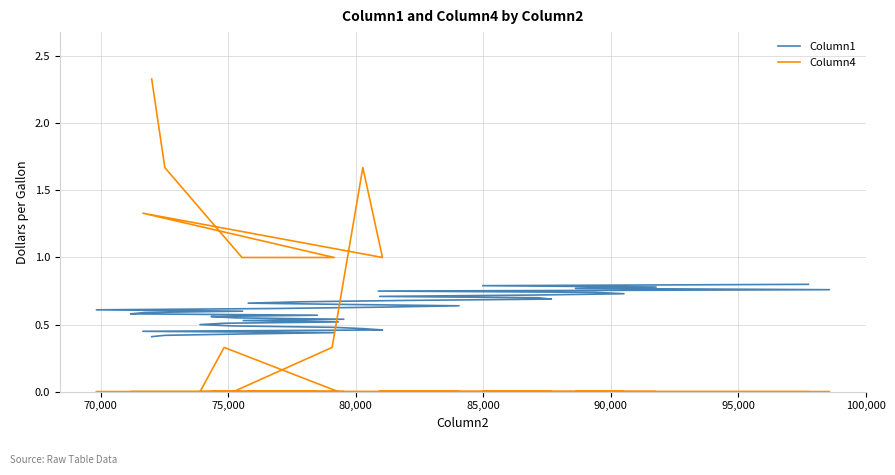

What is the sum of all Column1 values?

24.2